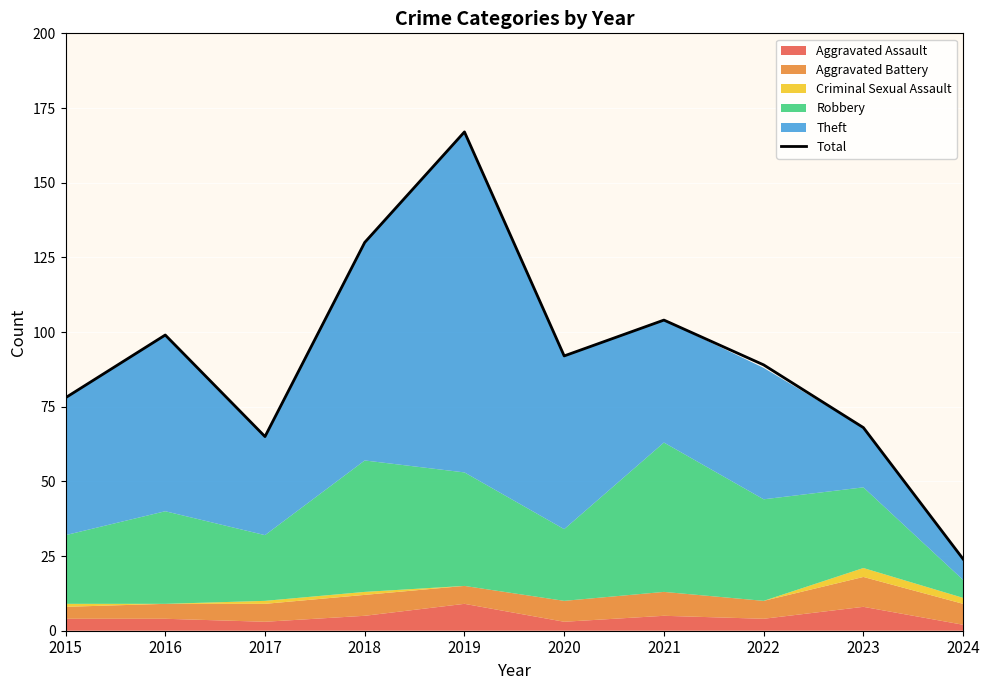

What is the sum of all values?

916